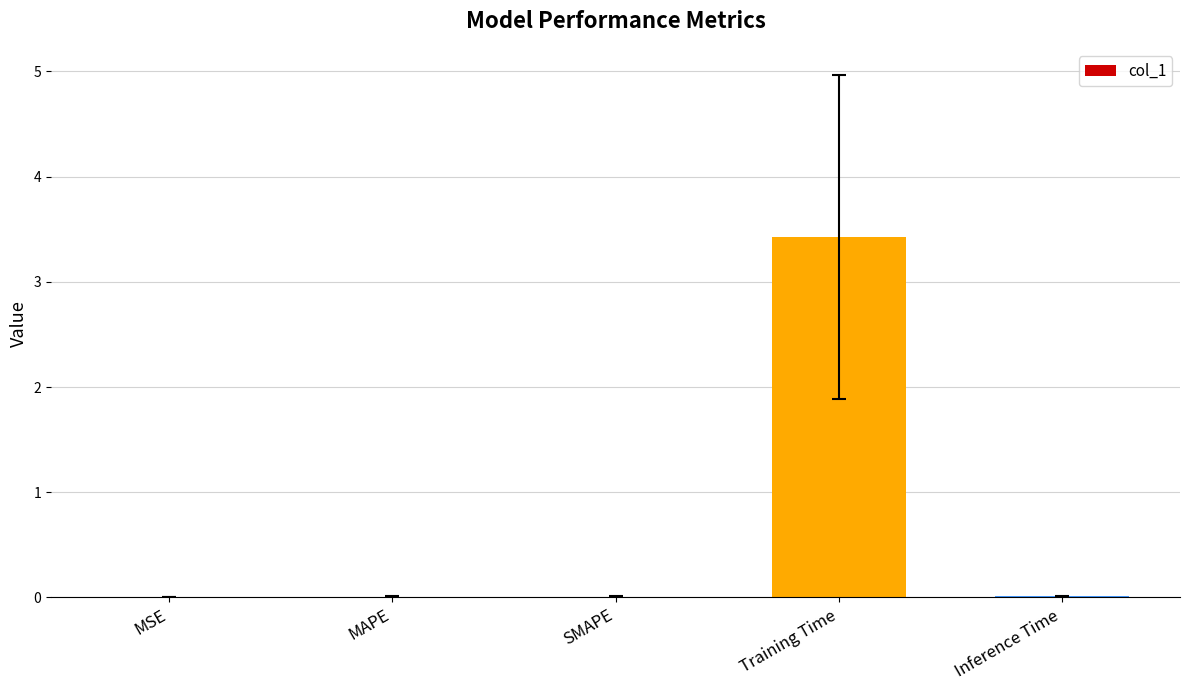

The chart shows a value of 0.0 at Inference Time. True or false?

True